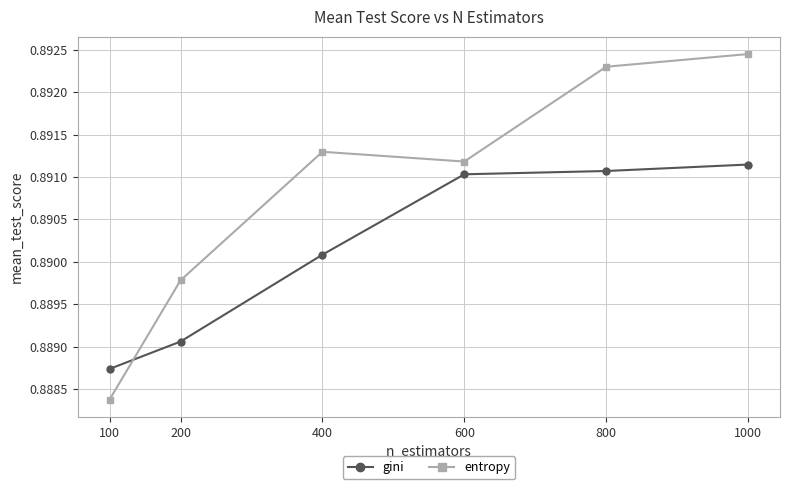

Does the chart have visible grid lines?

Yes